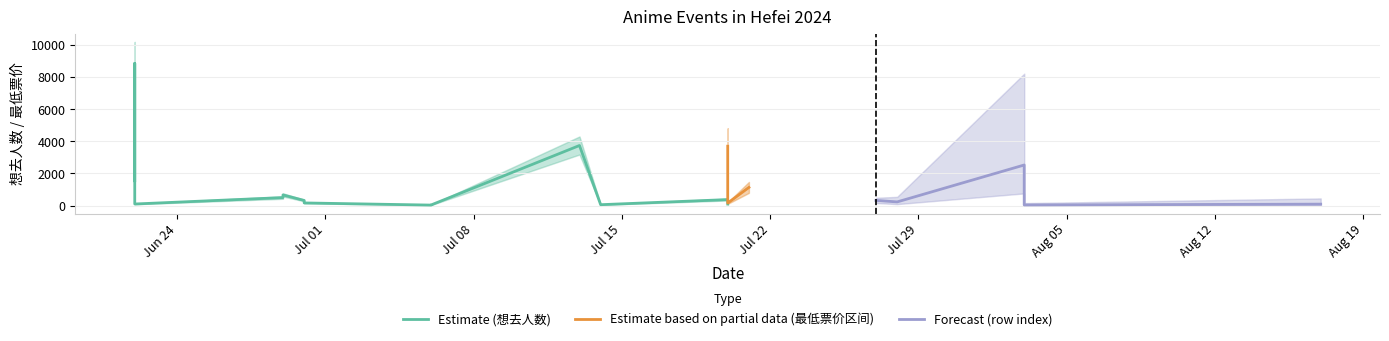

True or false: 想去人数 (Estimate) and 最低票价 (Estimate based on partial data) cross at least once.

True